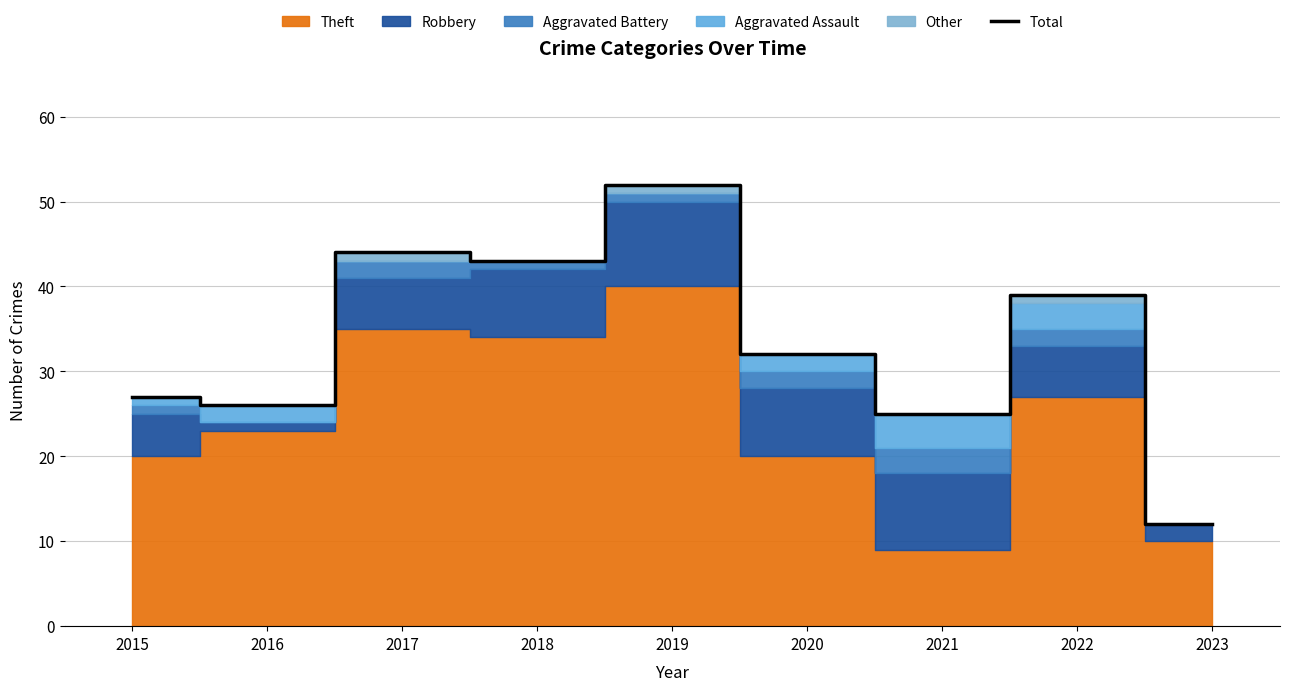

What is the change in value from 2016 to 2021?

-1